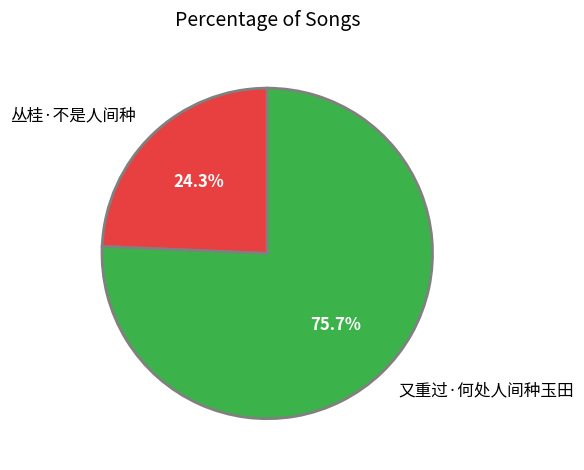

Which slice is the smallest?

丛桂·不是人间种